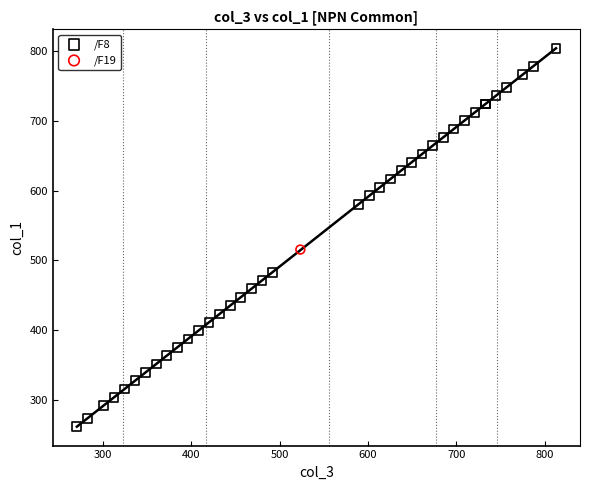

What are all the series names shown in the legend?

/F8, /F19